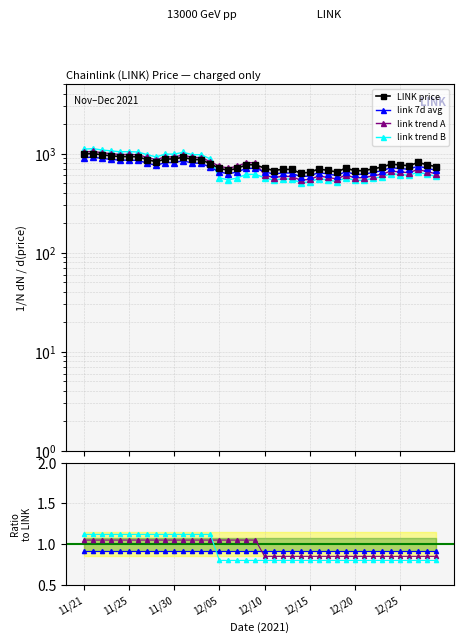

Where is the first local minimum?

11/24